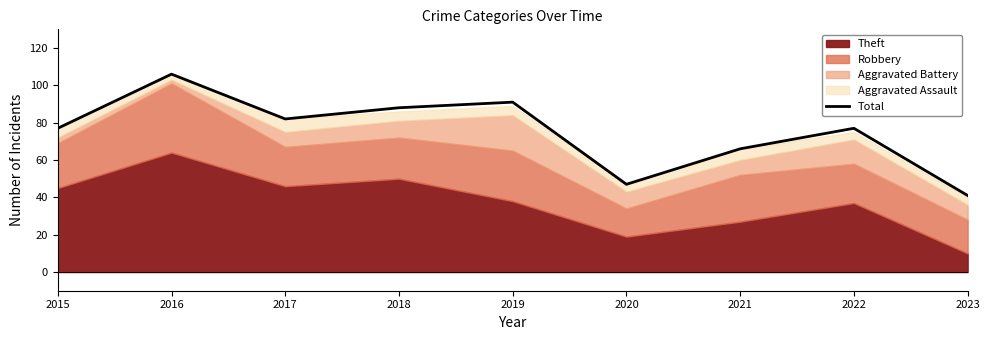

What is the value of the 7th point from the left?

66